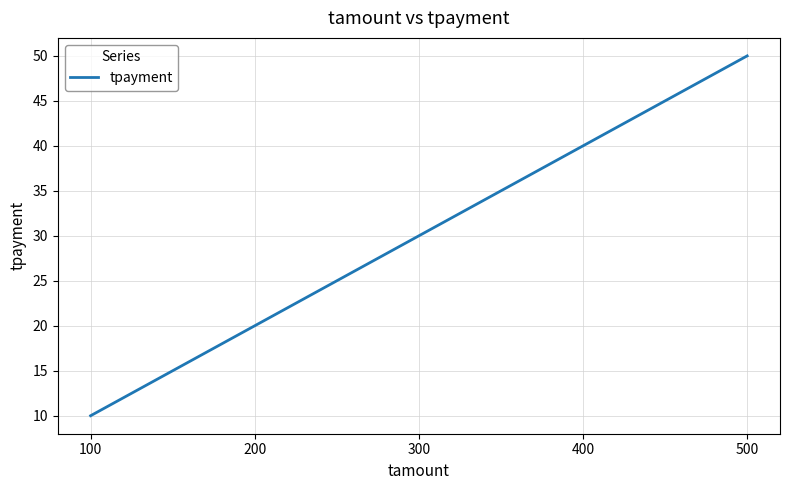

Is it true that the value at 200 is 33?

False